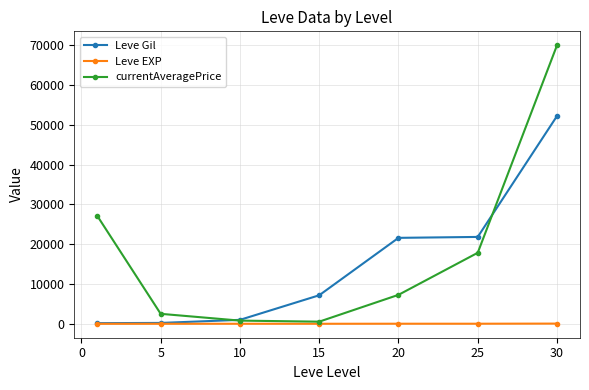

What is the greatest value displayed?

70000.0